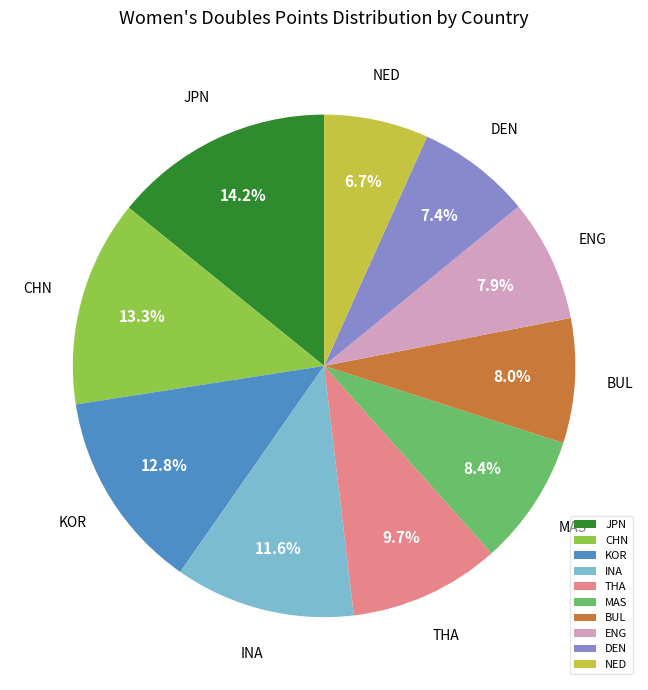

How many segments does this pie chart have?

10